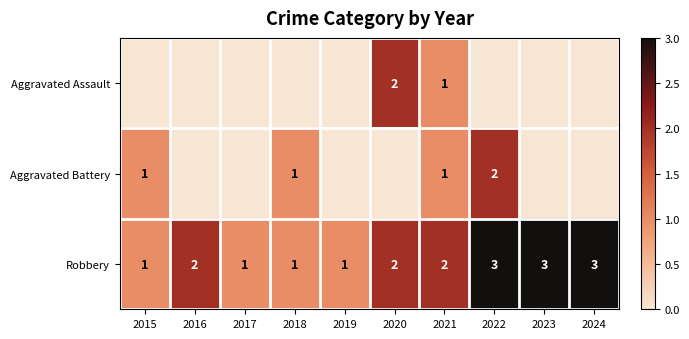

How many values in the Robbery series are below 2?

4